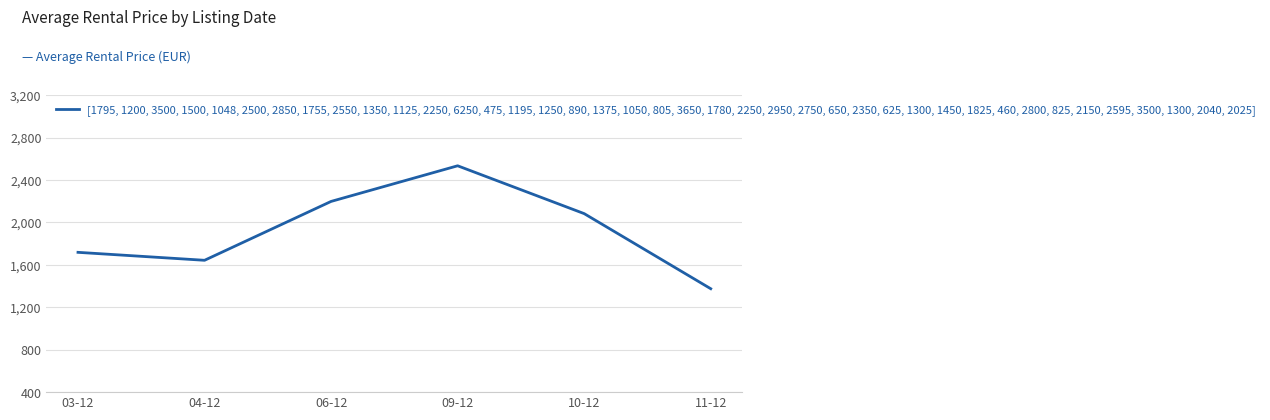

Reading right to left, list all the values displayed in this chart.

1375	2083	2534	2198	1643	1718